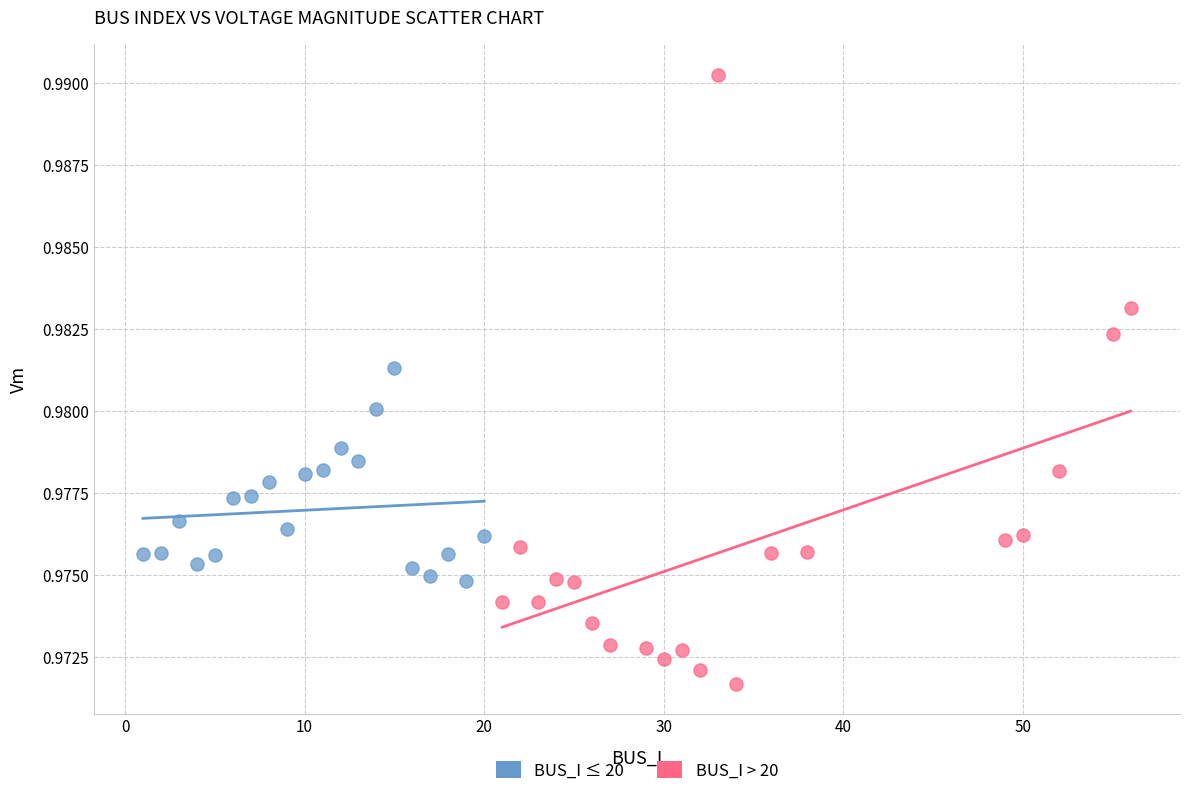

Which series contains the highest Y value?

BUS_I > 20